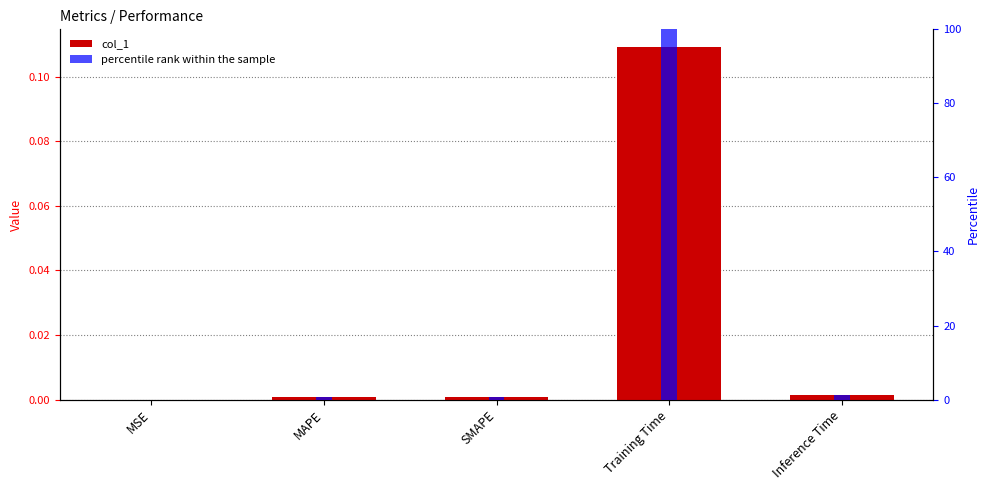

What is the maximum value for col_1?

0.1